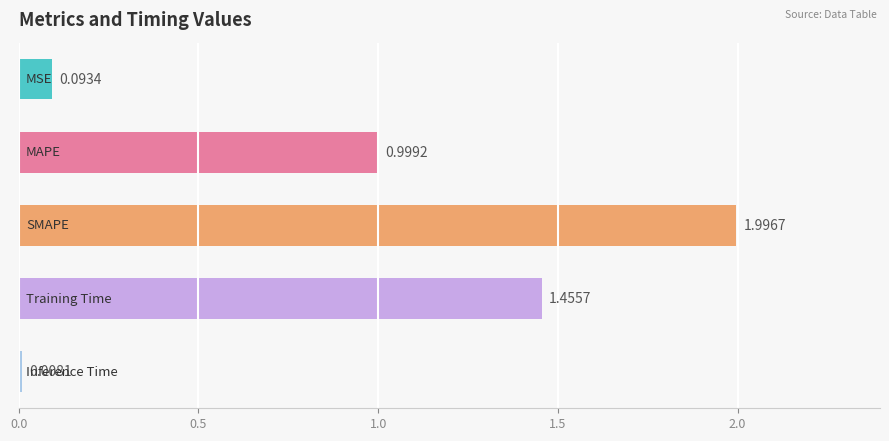

What is the difference between the maximum and minimum values?

2.0